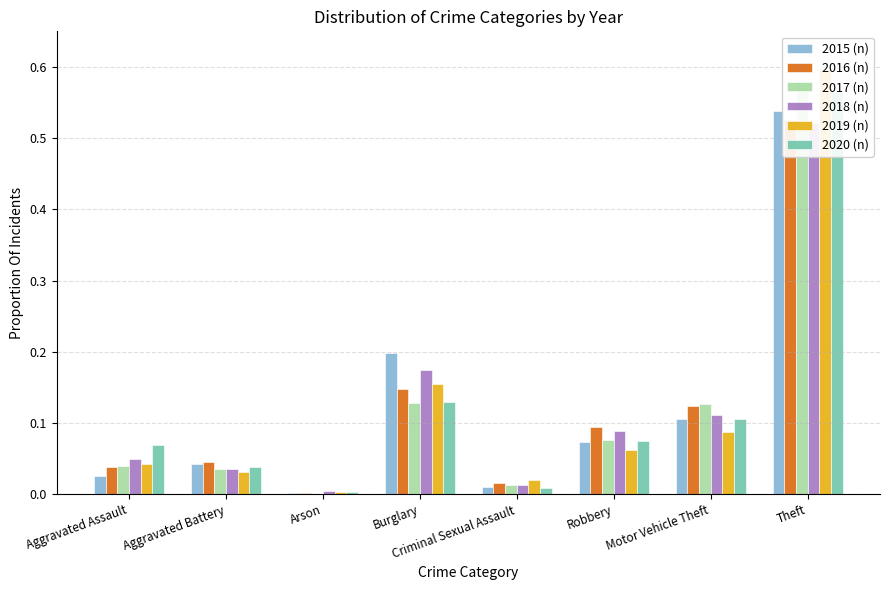

At which category is the sum across all series the highest?

Theft